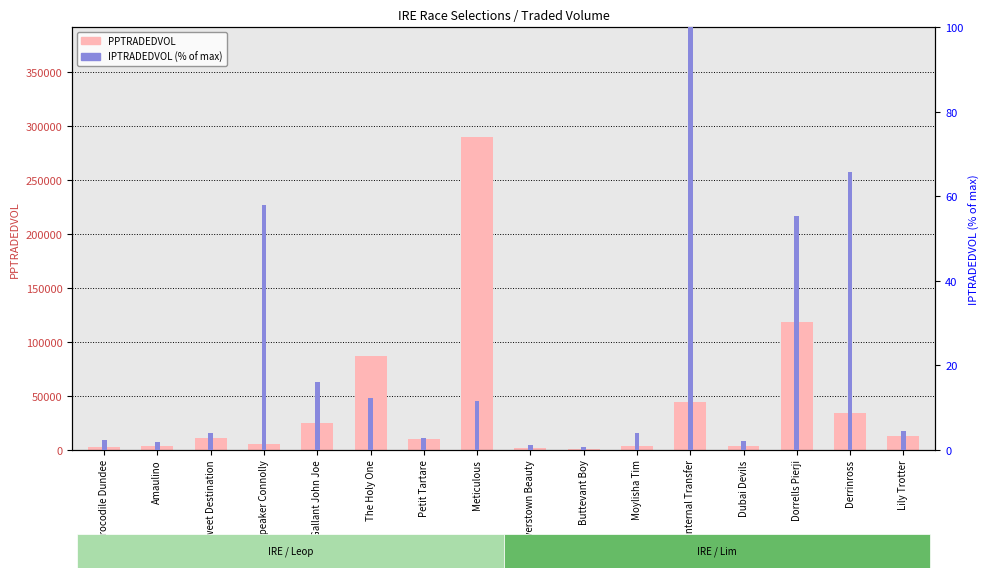

Does the chart contain stacked bars?

No